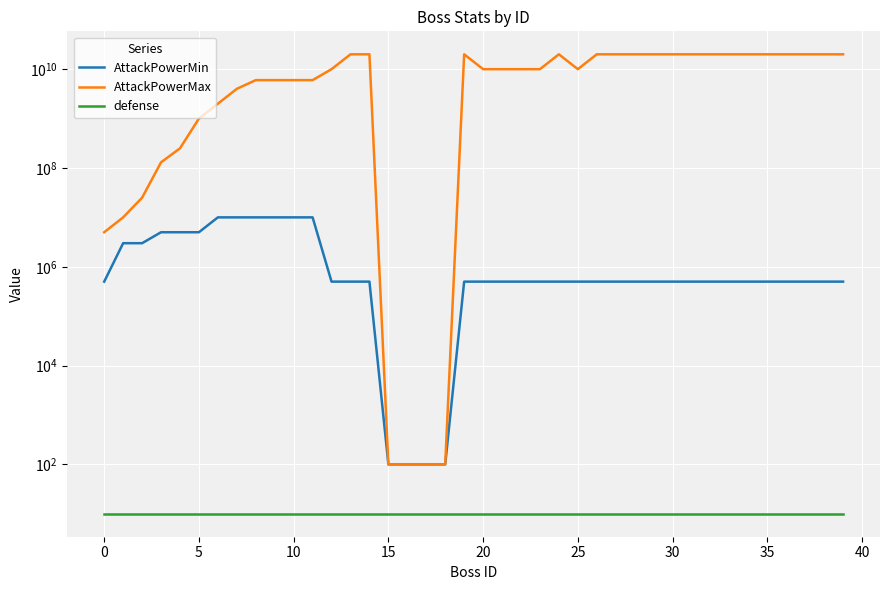

What is the difference between the highest and lowest values at 21?

9999999990